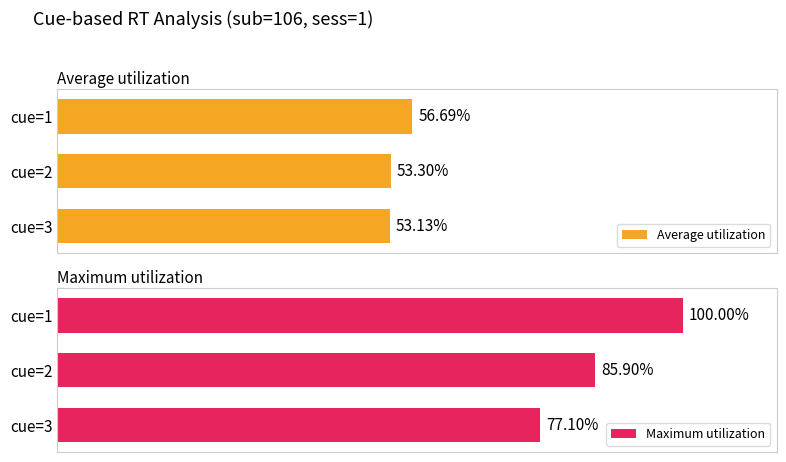

Reading left to right, transcribe all the data shown in this chart.

Average utilization: 0.6	0.5	0.5
Maximum utilization: 1.0	0.9	0.8